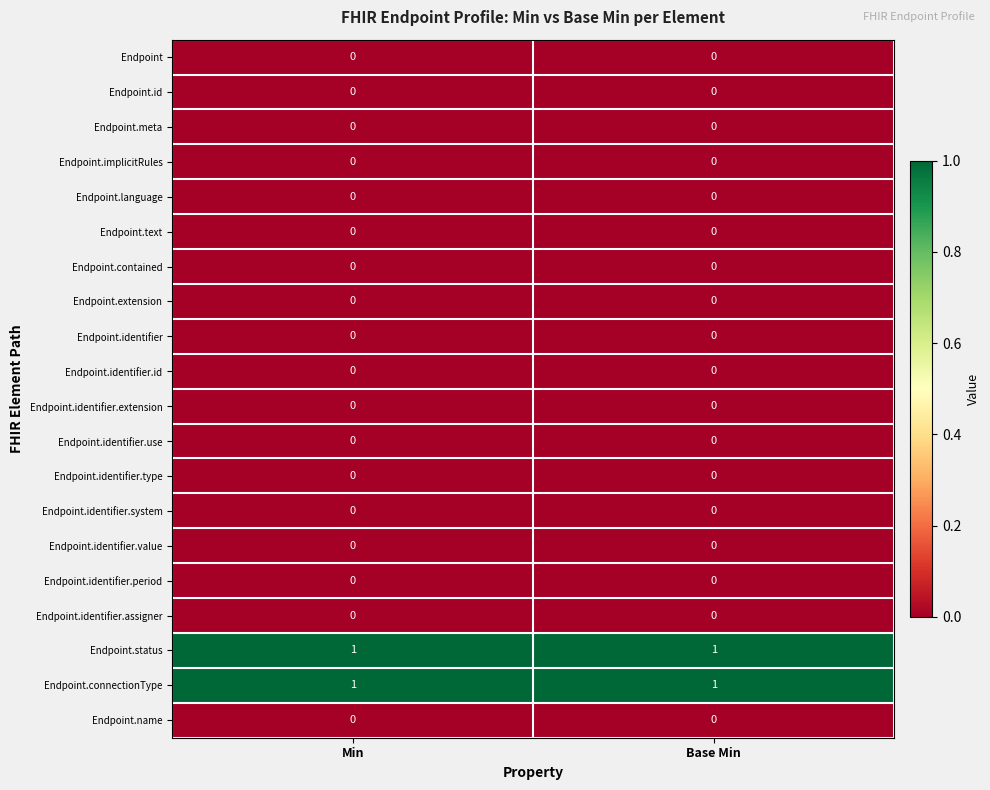

Is the value of Endpoint.extension at Min greater than the value of Endpoint.connectionType at Min?

No